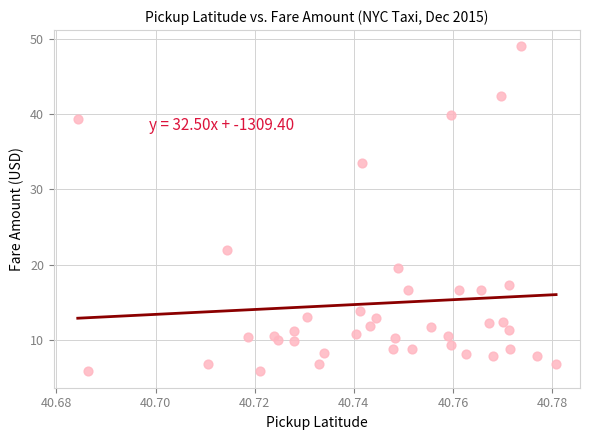

What Y value in the scatter plot is closest to 27?

22.0